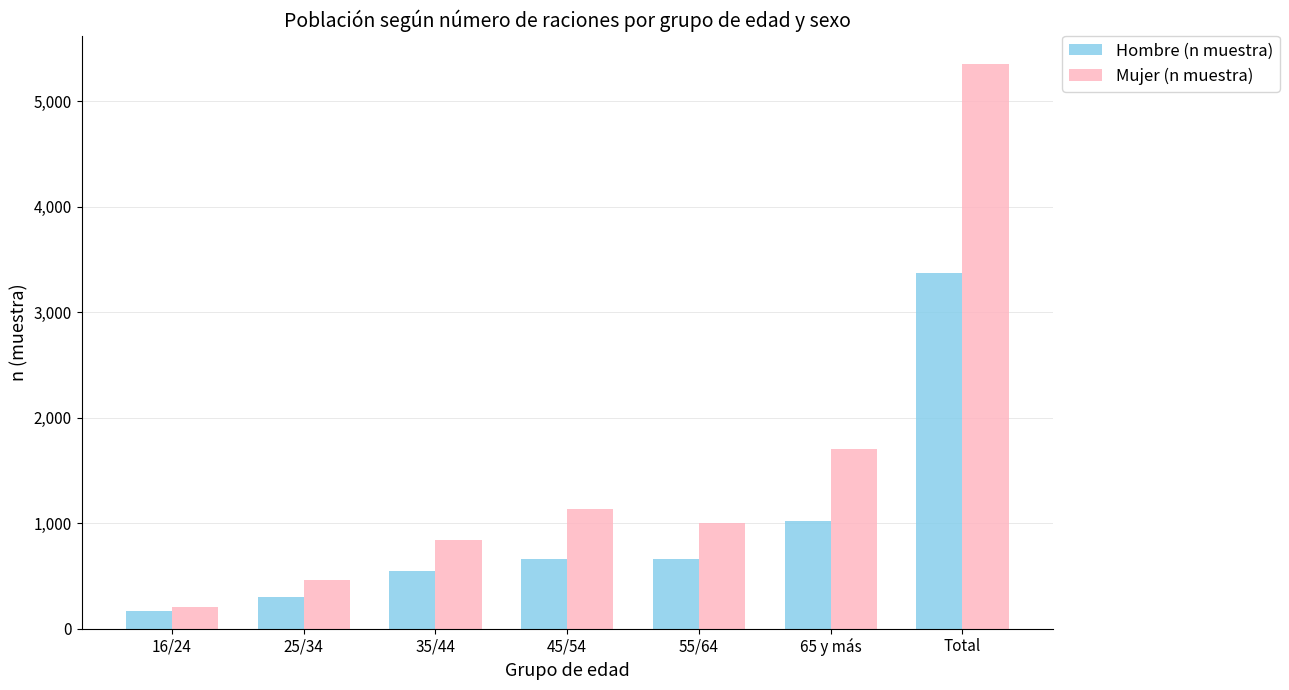

Which series has the largest total across all categories?

Mujer (n muestra)